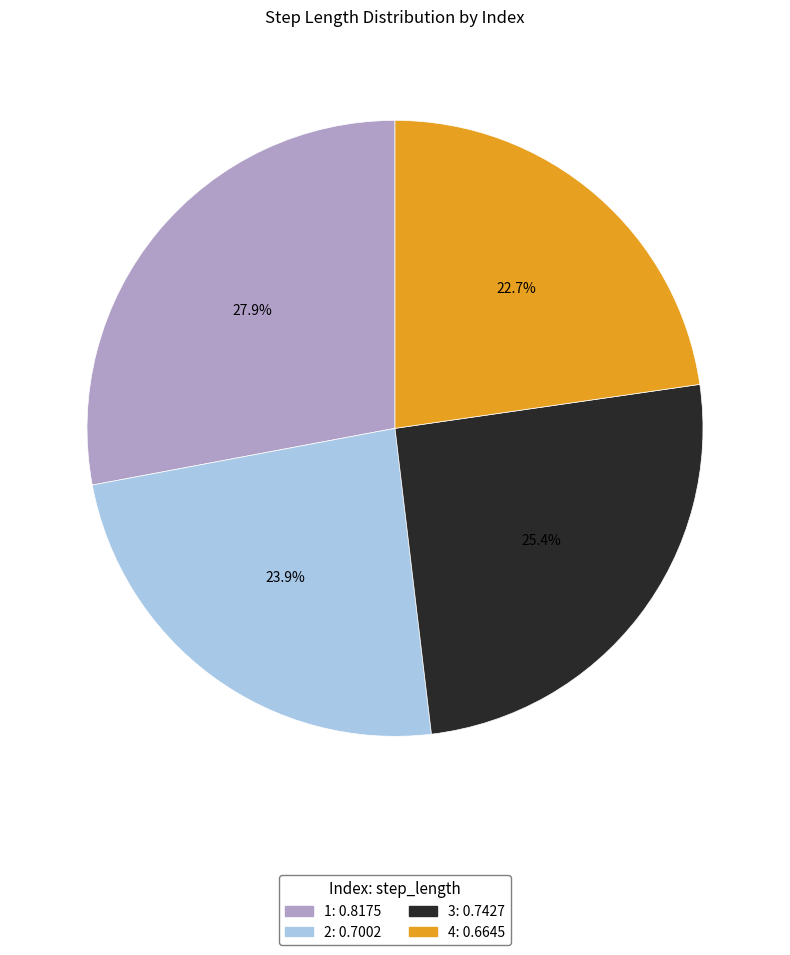

Rank the categories by value from lowest to highest.

4, 2, 3, 1